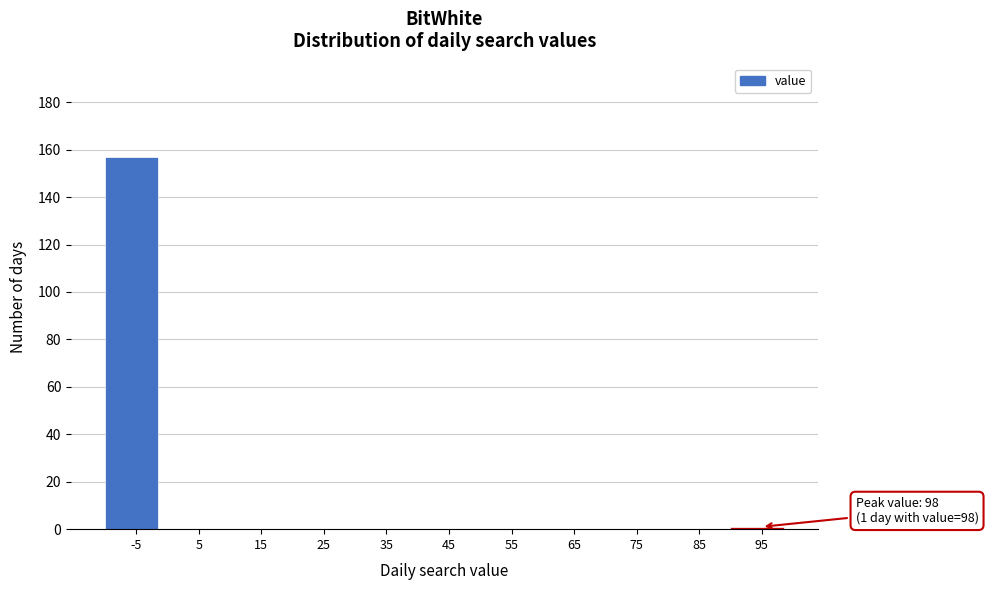

Reading left to right, list all the values displayed in this chart.

-5=157	5=0	15=0	25=0	35=0	45=0	55=0	65=0	75=0	85=0	95=1